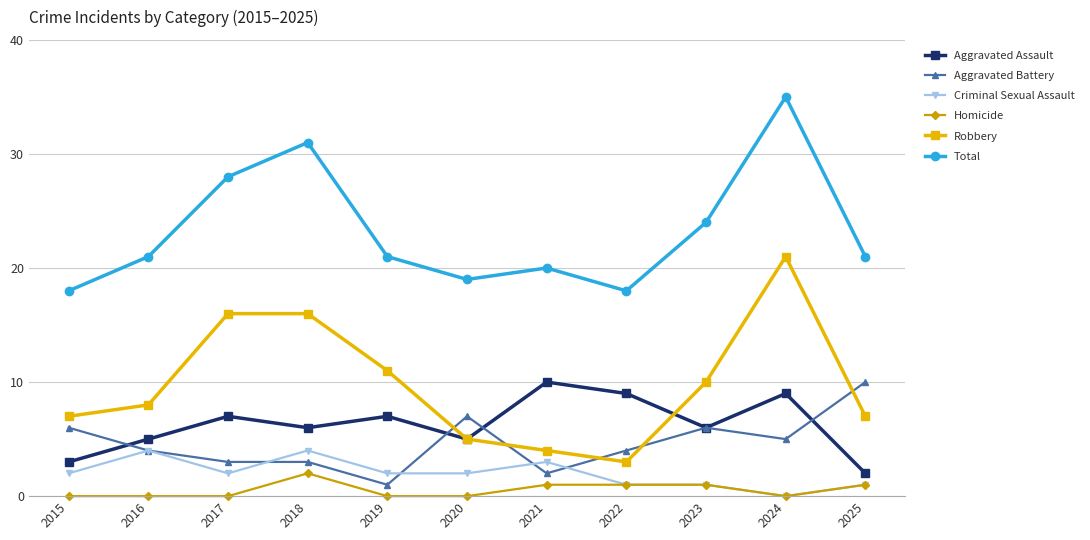

What is the difference between the Aggravated Battery values at 2025 and 2015?

4